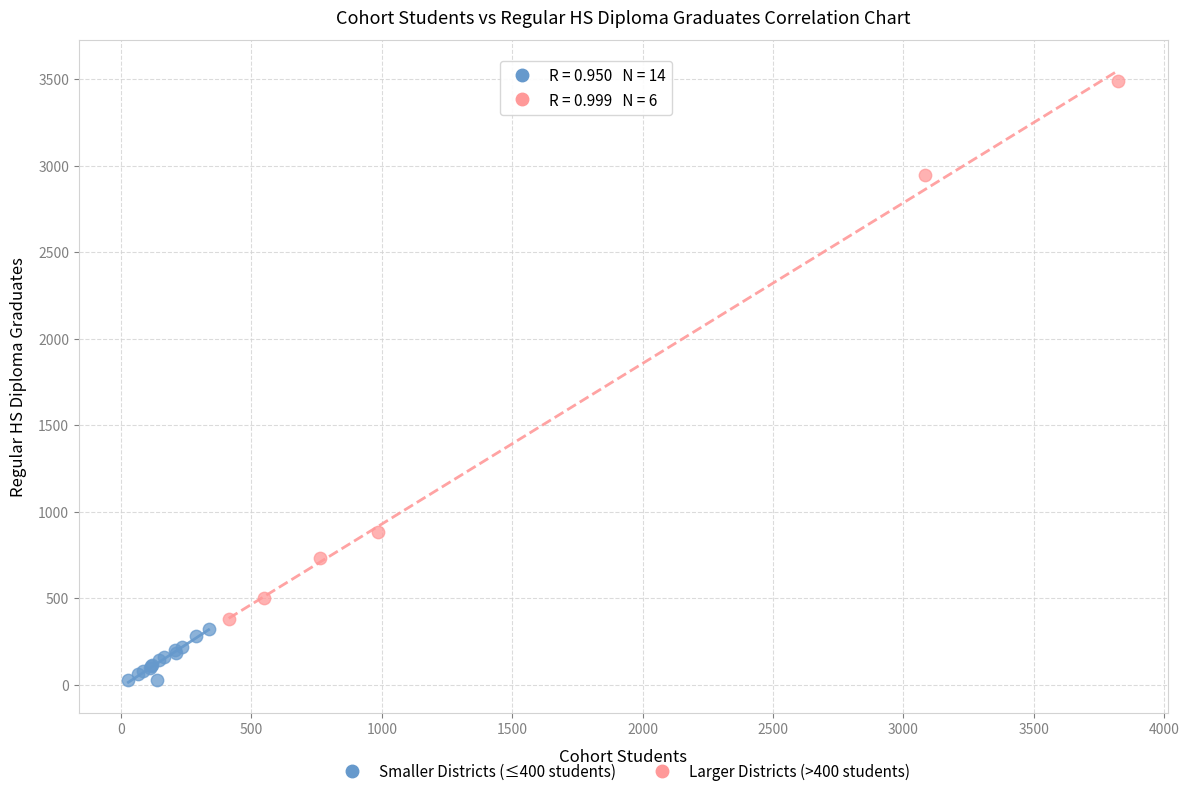

Which series contains the lowest Y value?

Smaller Districts (≤400 students)